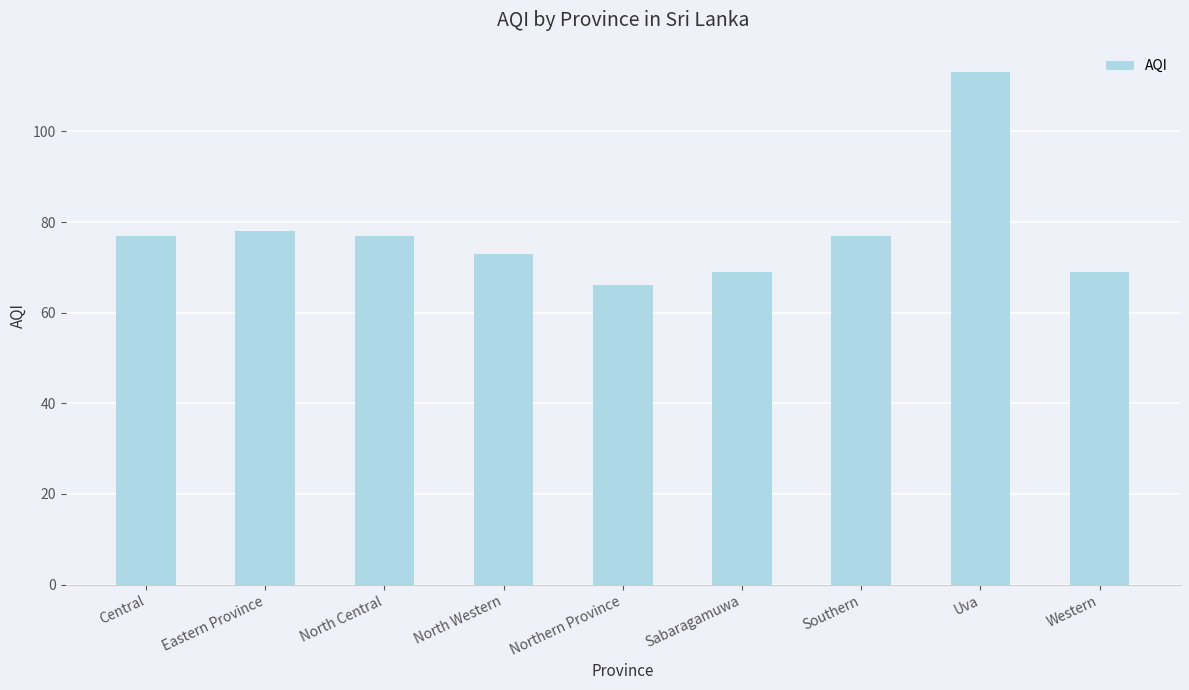

What is the sum of the values at Central and North Central?

154